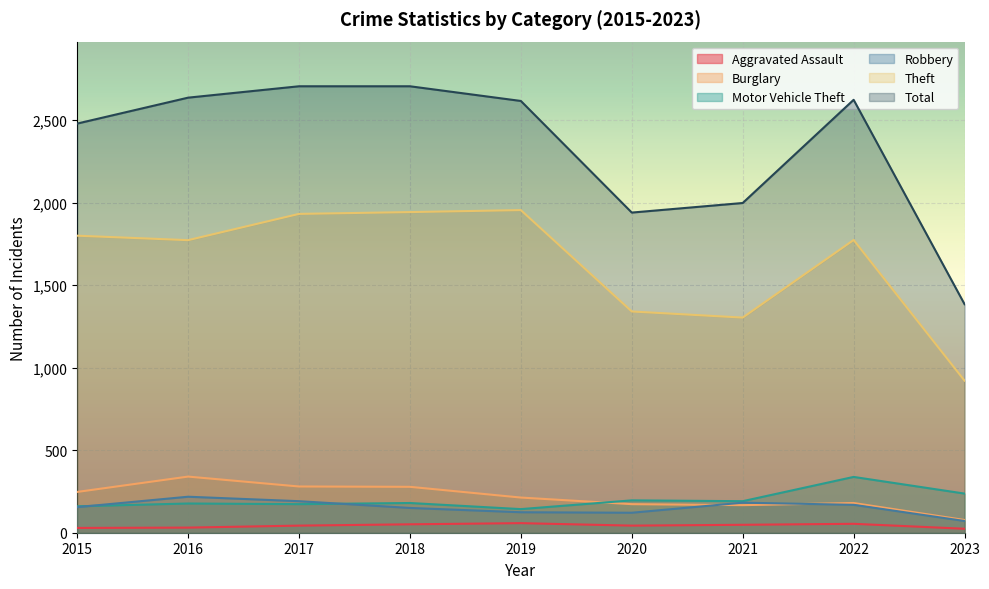

At which category does Theft reach its first local peak?

2019